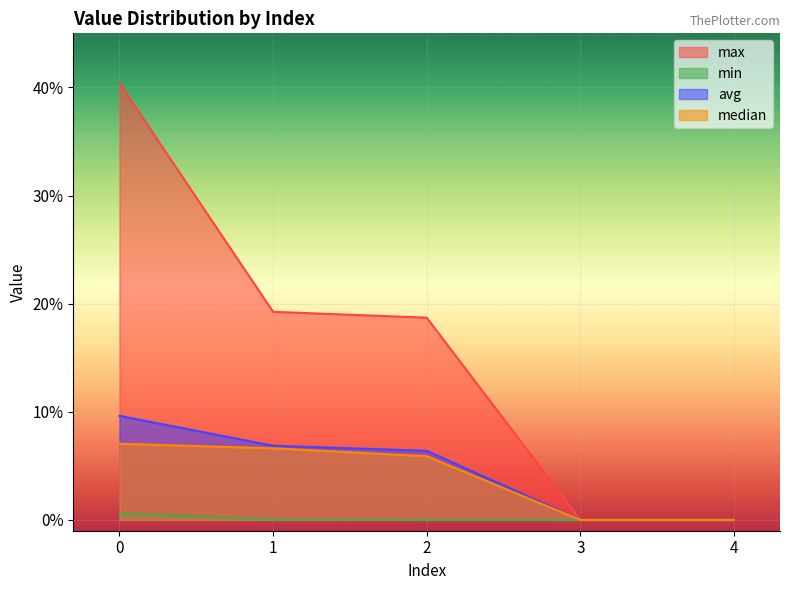

What is the sum of all avg values?

0.2